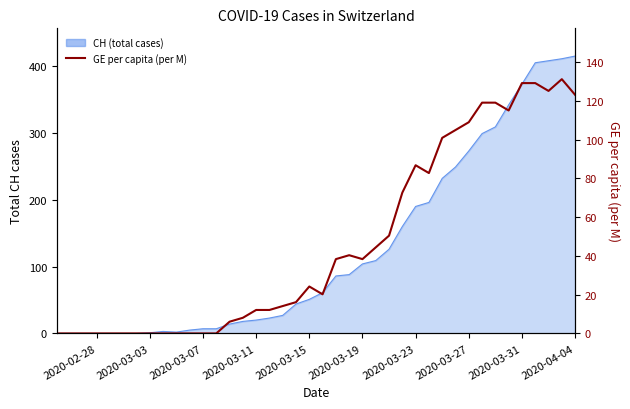

How many points are higher than both their immediate neighbors (excluding endpoints)?

4